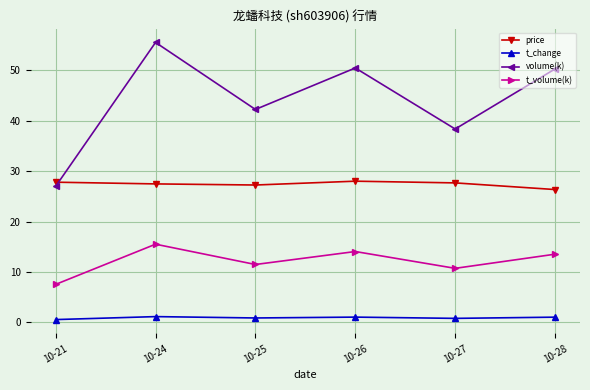

What is the approximate value of t_volume(k) at 10-26?

14.1